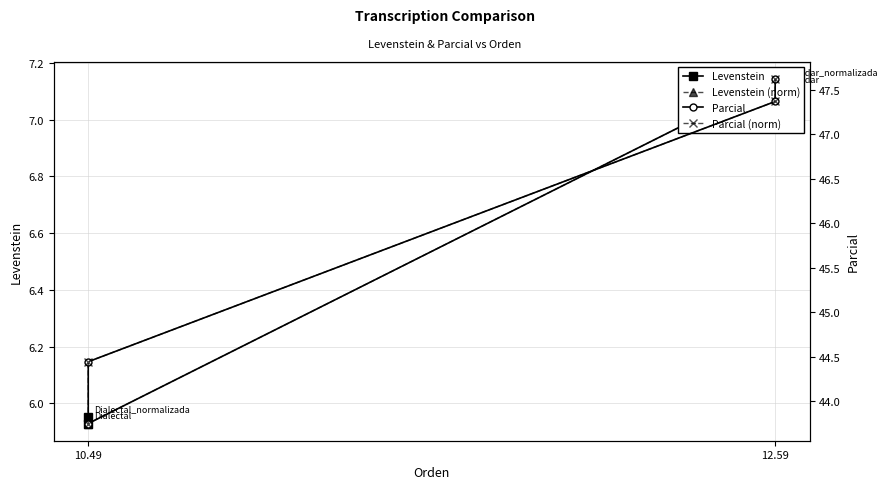

Does the chart display data point markers on the line(s)?

Yes